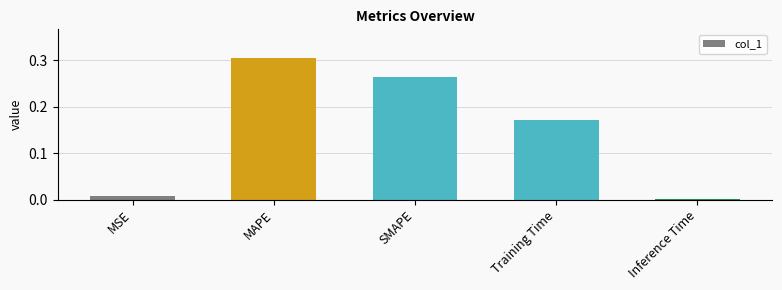

List the labels in order of value, largest first.

MAPE, SMAPE, Training Time, MSE, Inference Time